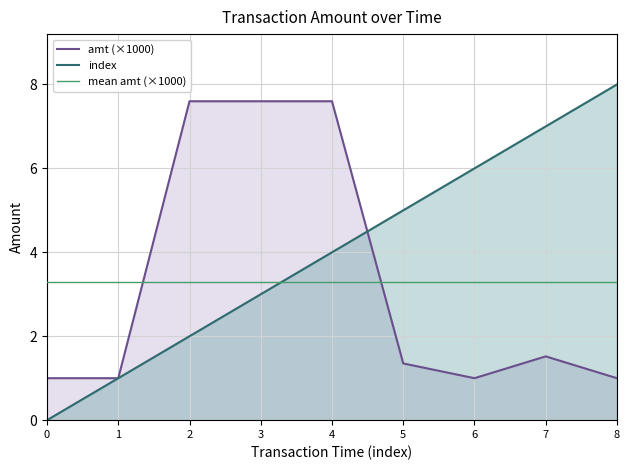

Where is index nearest to the value 4?

4